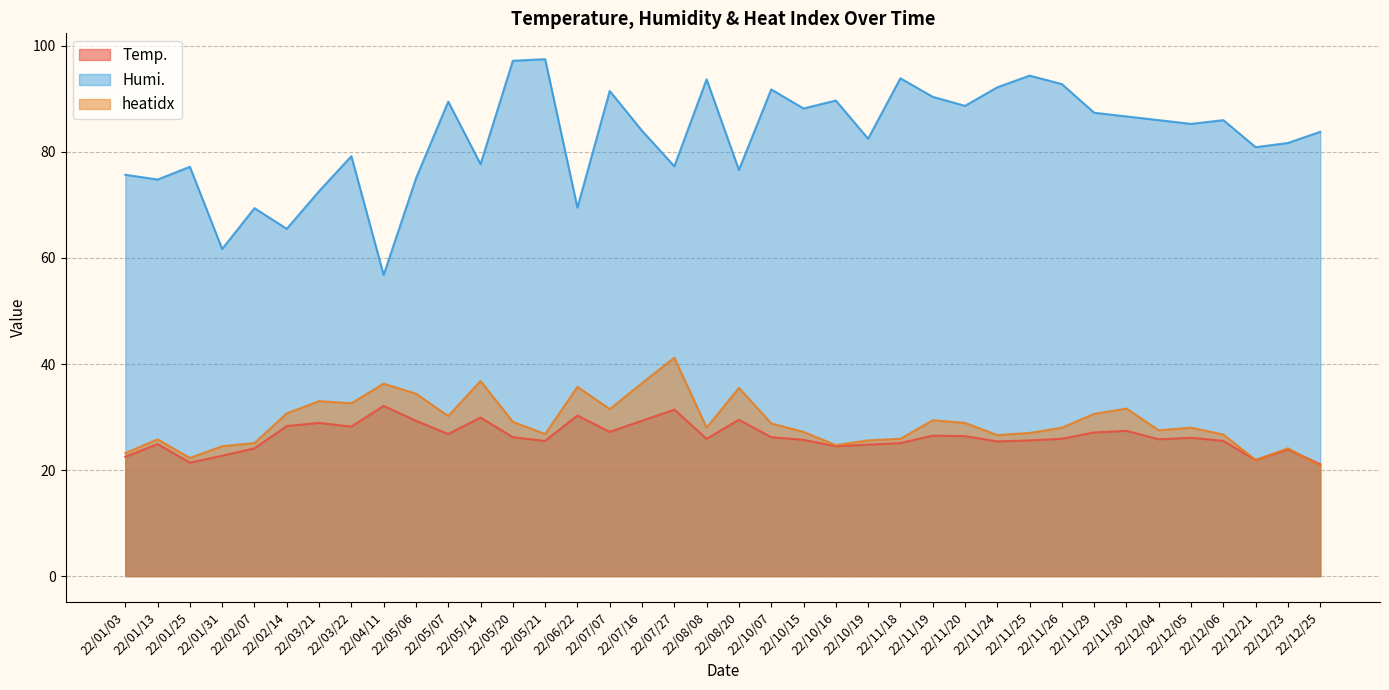

Reading left to right, list all the values displayed in this chart.

Temp.: 22/01/03=22.5	22/01/13=24.9	22/01/25=21.4	22/01/31=22.7	22/02/07=24.1	22/02/14=28.3	22/03/21=28.9	22/03/22=28.2	22/04/11=32.1	22/05/06=29.3	22/05/07=26.8	22/05/14=29.9	22/05/20=26.2	22/05/21=25.5	22/06/22=30.3	22/07/07=27.2	22/07/16=29.3	22/07/27=31.4	22/08/08=25.9	22/08/20=29.5	22/10/07=26.2	22/10/15=25.7	22/10/16=24.5	22/10/19=24.8	22/11/18=25.1	22/11/19=26.5	22/11/20=26.4	22/11/24=25.4	22/11/25=25.6	22/11/26=25.9	22/11/29=27.1	22/11/30=27.4	22/12/04=25.8	22/12/05=26.1	22/12/06=25.5	22/12/21=21.9	22/12/23=23.9	22/12/25=21.1
Humi.: 22/01/03=75.7	22/01/13=74.8	22/01/25=77.2	22/01/31=61.7	22/02/07=69.4	22/02/14=65.5	22/03/21=72.6	22/03/22=79.2	22/04/11=56.8	22/05/06=75.0	22/05/07=89.5	22/05/14=77.7	22/05/20=97.2	22/05/21=97.5	22/06/22=69.5	22/07/07=91.5	22/07/16=84.0	22/07/27=77.3	22/08/08=93.7	22/08/20=76.6	22/10/07=91.8	22/10/15=88.2	22/10/16=89.7	22/10/19=82.5	22/11/18=93.9	22/11/19=90.4	22/11/20=88.7	22/11/24=92.2	22/11/25=94.4	22/11/26=92.8	22/11/29=87.4	22/11/30=86.7	22/12/04=86.0	22/12/05=85.3	22/12/06=86.0	22/12/21=80.9	22/12/23=81.7	22/12/25=83.8
heatidx: 22/01/03=23.2	22/01/13=25.8	22/01/25=22.3	22/01/31=24.5	22/02/07=25.1	22/02/14=30.7	22/03/21=33.0	22/03/22=32.6	22/04/11=36.3	22/05/06=34.4	22/05/07=30.2	22/05/14=36.8	22/05/20=29.1	22/05/21=26.8	22/06/22=35.7	22/07/07=31.5	22/07/16=36.4	22/07/27=41.2	22/08/08=28.0	22/08/20=35.5	22/10/07=28.8	22/10/15=27.2	22/10/16=24.7	22/10/19=25.6	22/11/18=25.9	22/11/19=29.4	22/11/20=28.9	22/11/24=26.6	22/11/25=27.0	22/11/26=28.0	22/11/29=30.6	22/11/30=31.6	22/12/04=27.5	22/12/05=28.0	22/12/06=26.7	22/12/21=21.9	22/12/23=24.1	22/12/25=20.8